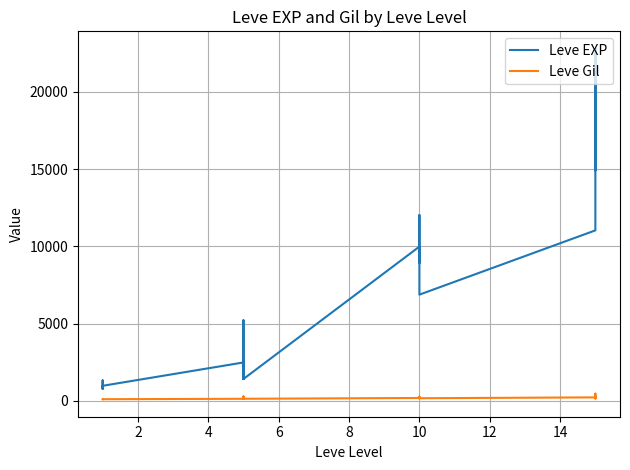

What is the total value across all series at 10?

10181